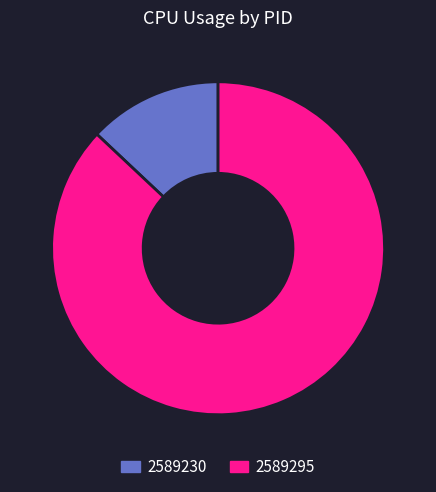

Do 2589295 and 2589230 together represent more than half of the pie?

Yes